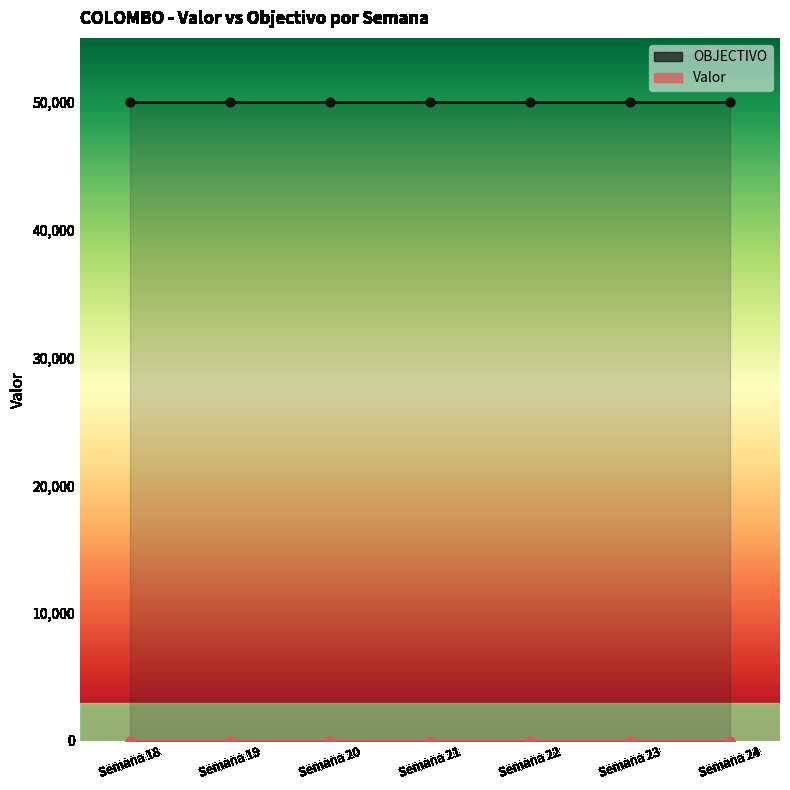

What is the total value across all series at Semana 21?

50000